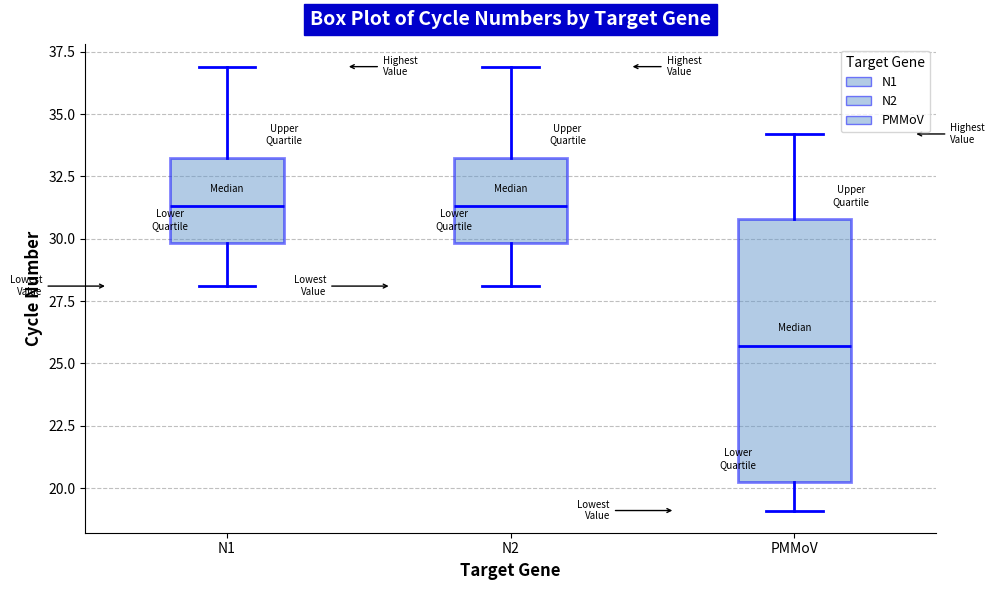

Where is the upper edge of the box for N2 on the y-axis? The values are not printed on the chart, so give them approximately, as read against the axis.

33.5